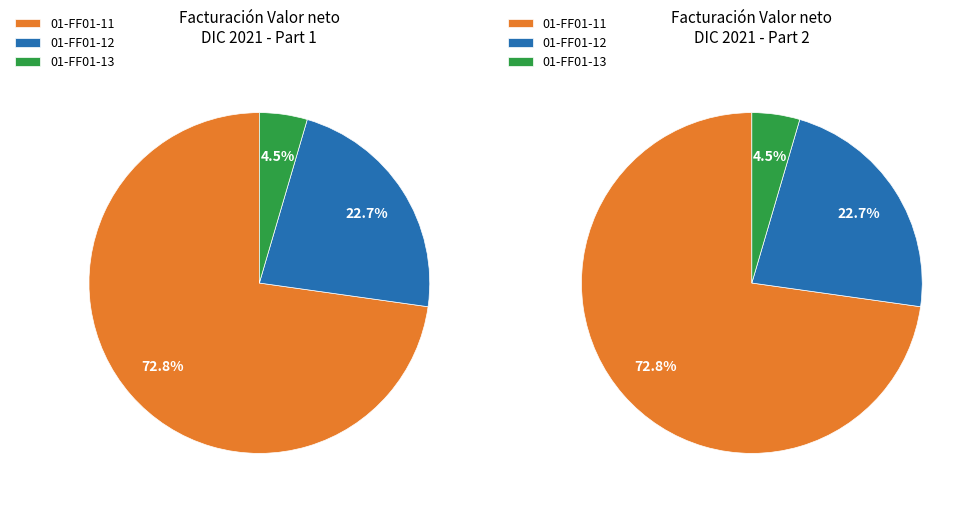

To the nearest percent, what is the average slice percentage?

33%